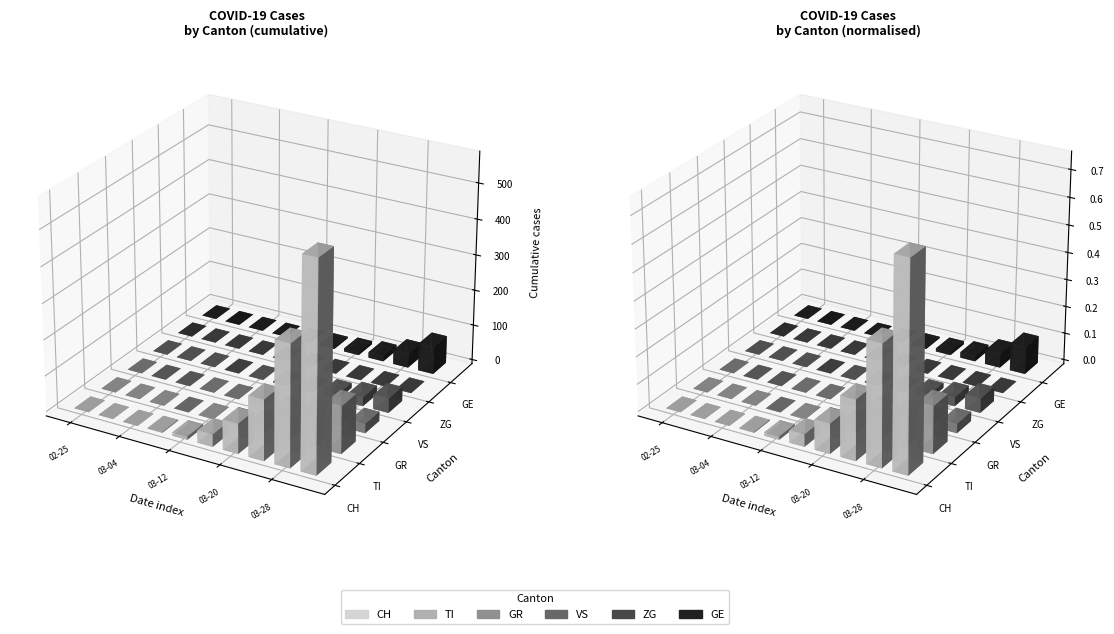

The TI series shows 69 at 2020-04-04. True or false?

False